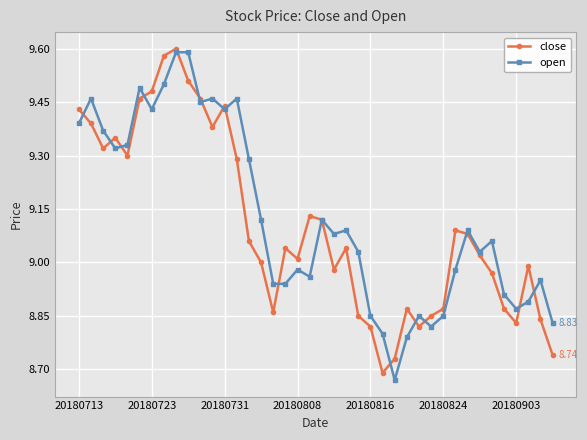

What is the sum of all open values?

365.1